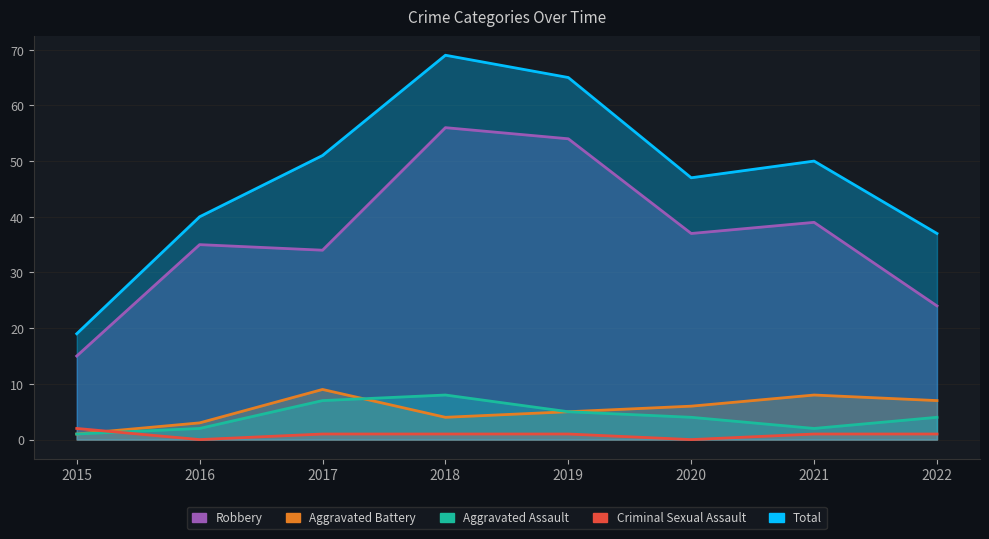

What is the difference between the highest and lowest values at 2015?

18